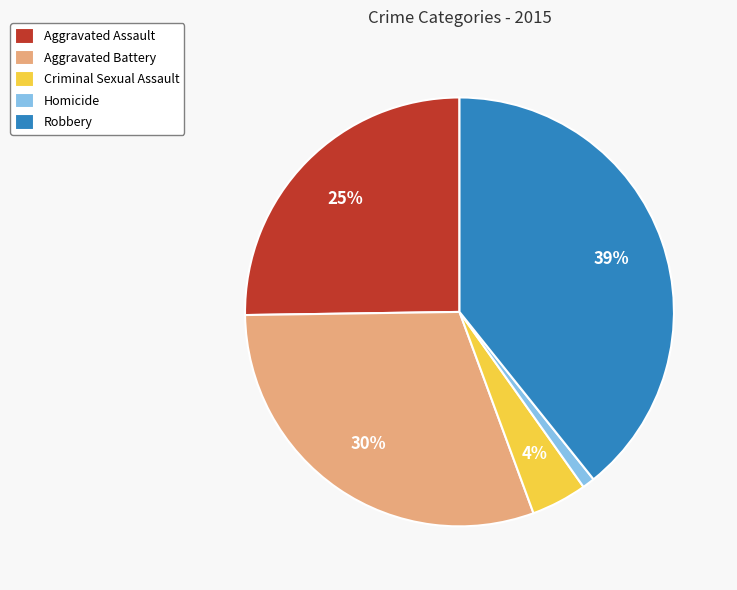

Which slice is the smallest?

Homicide